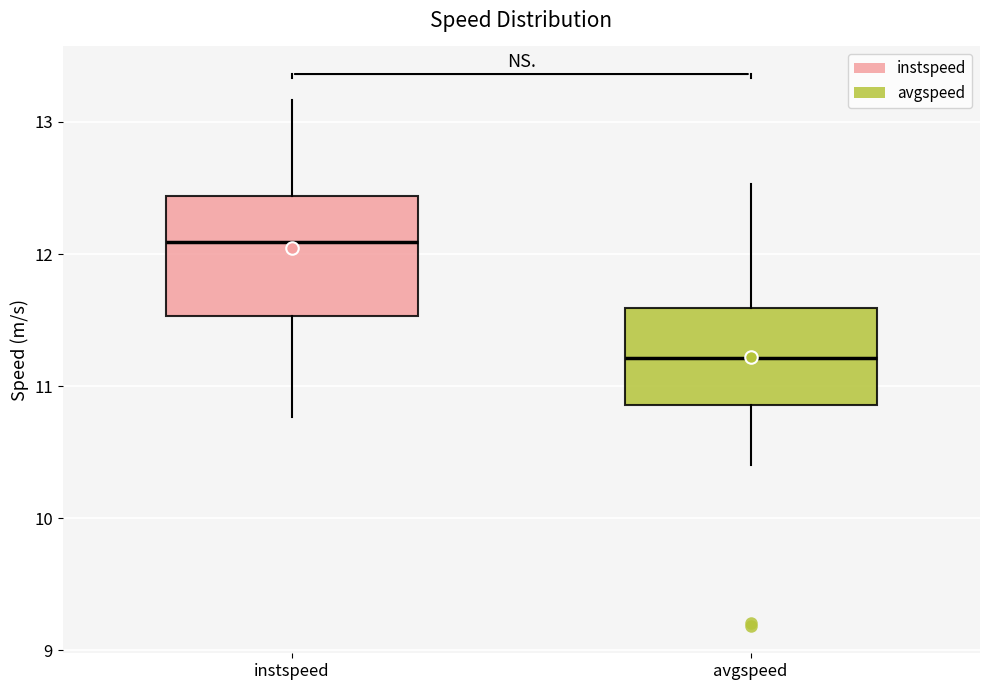

Where does the upper whisker of the box for avgspeed end on the y-axis? The values are not printed on the chart, so give them approximately, as read against the axis.

12.5